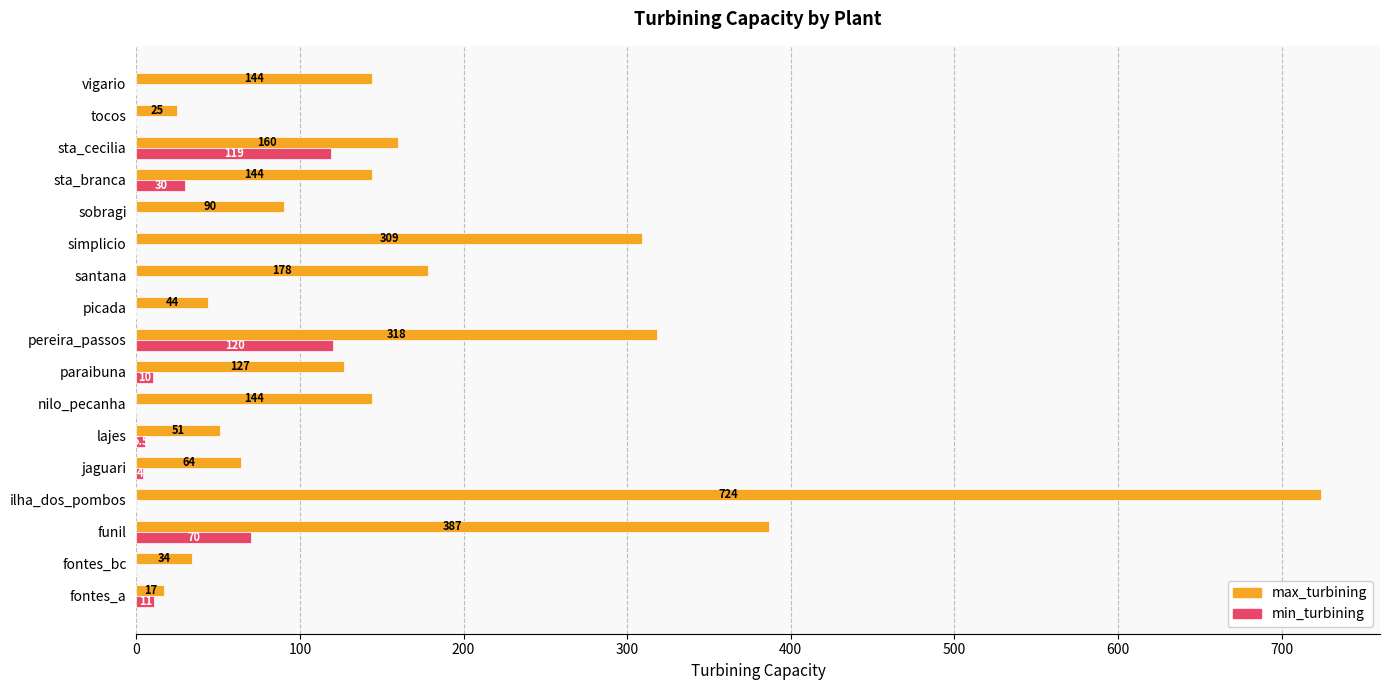

What is the sum of all max_turbining values?

2960.0